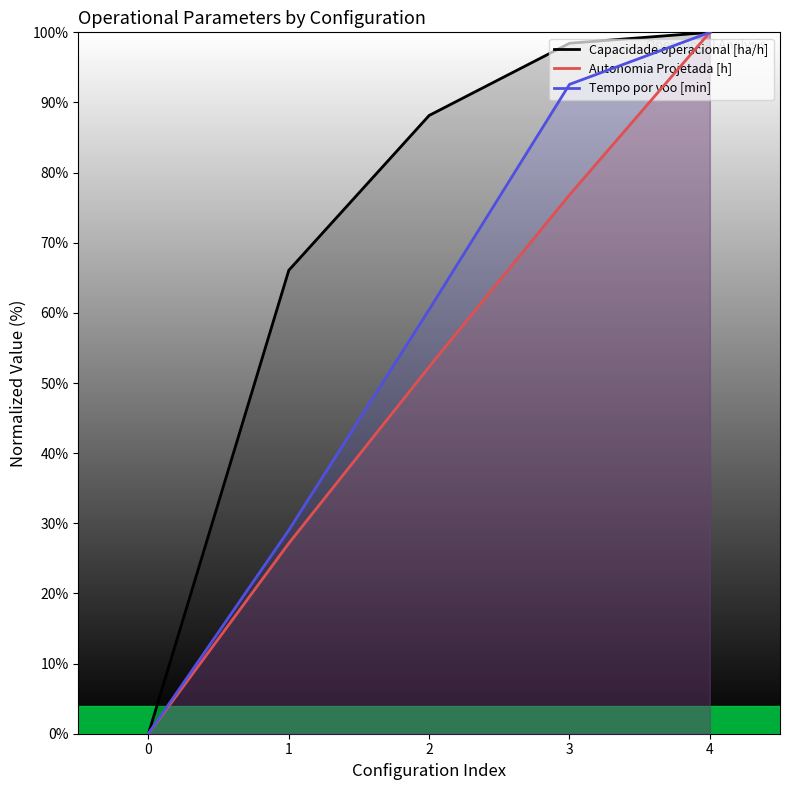

How many values in Capacidade operacional [ha/h] are above zero?

4